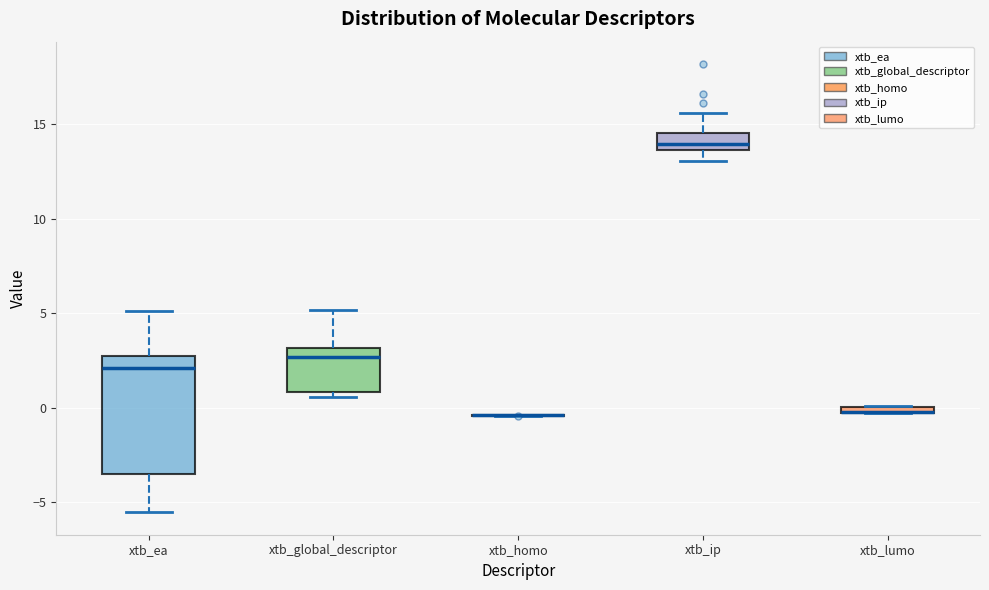

Which box is the tallest, from its lower edge to its upper edge?

xtb_ea